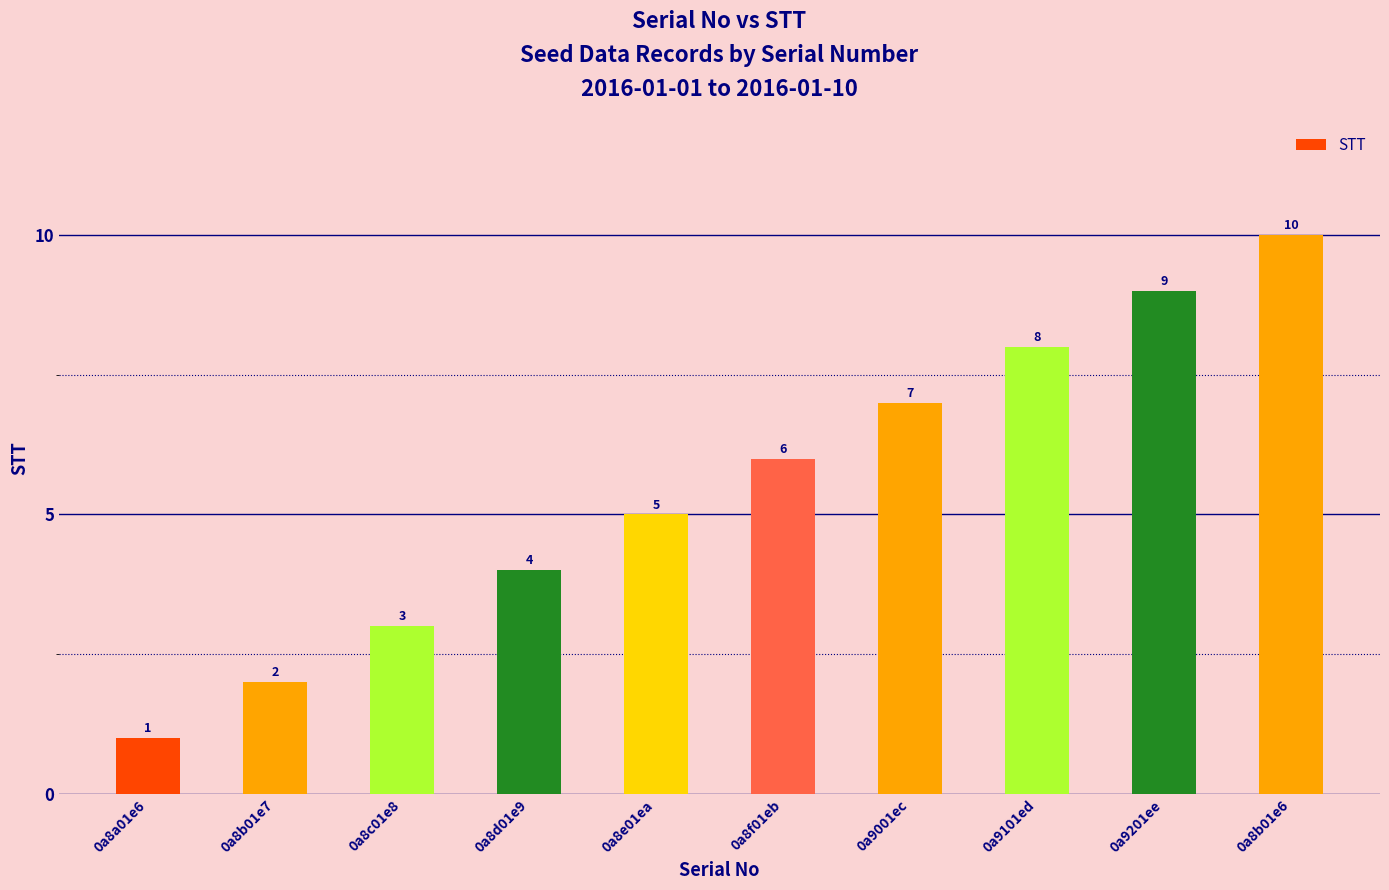

What value does the data have at 0a8b01e6?

10